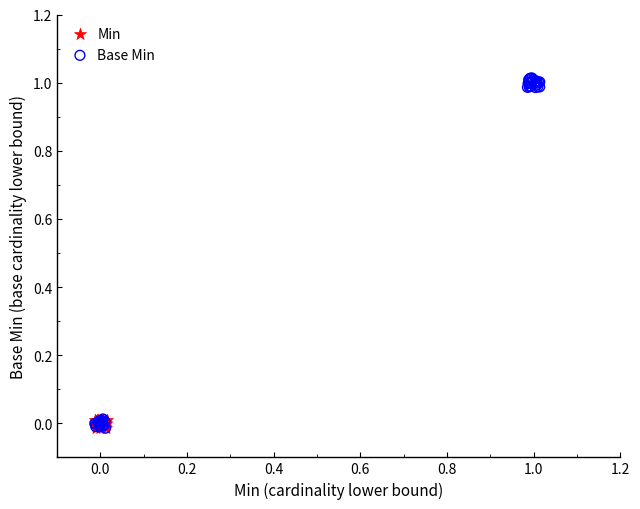

Which series has the widest spread of Y values?

Base Min